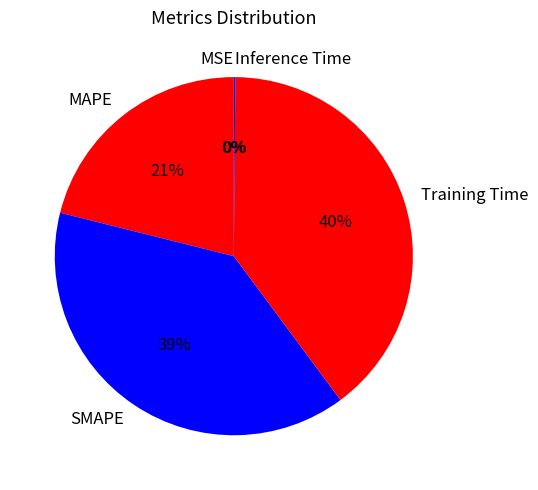

Do SMAPE and MAPE together represent more than half of the pie?

Yes